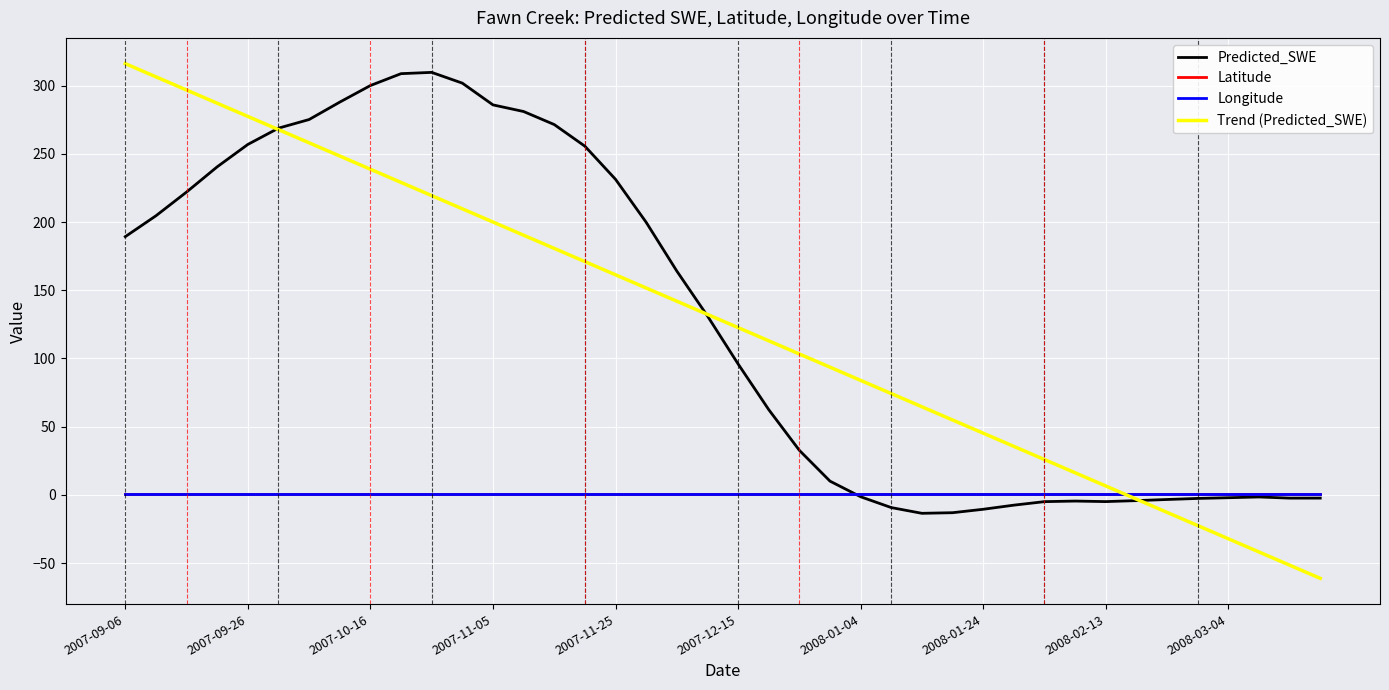

Which series has the largest range (max minus min)?

Trend (Predicted_SWE)